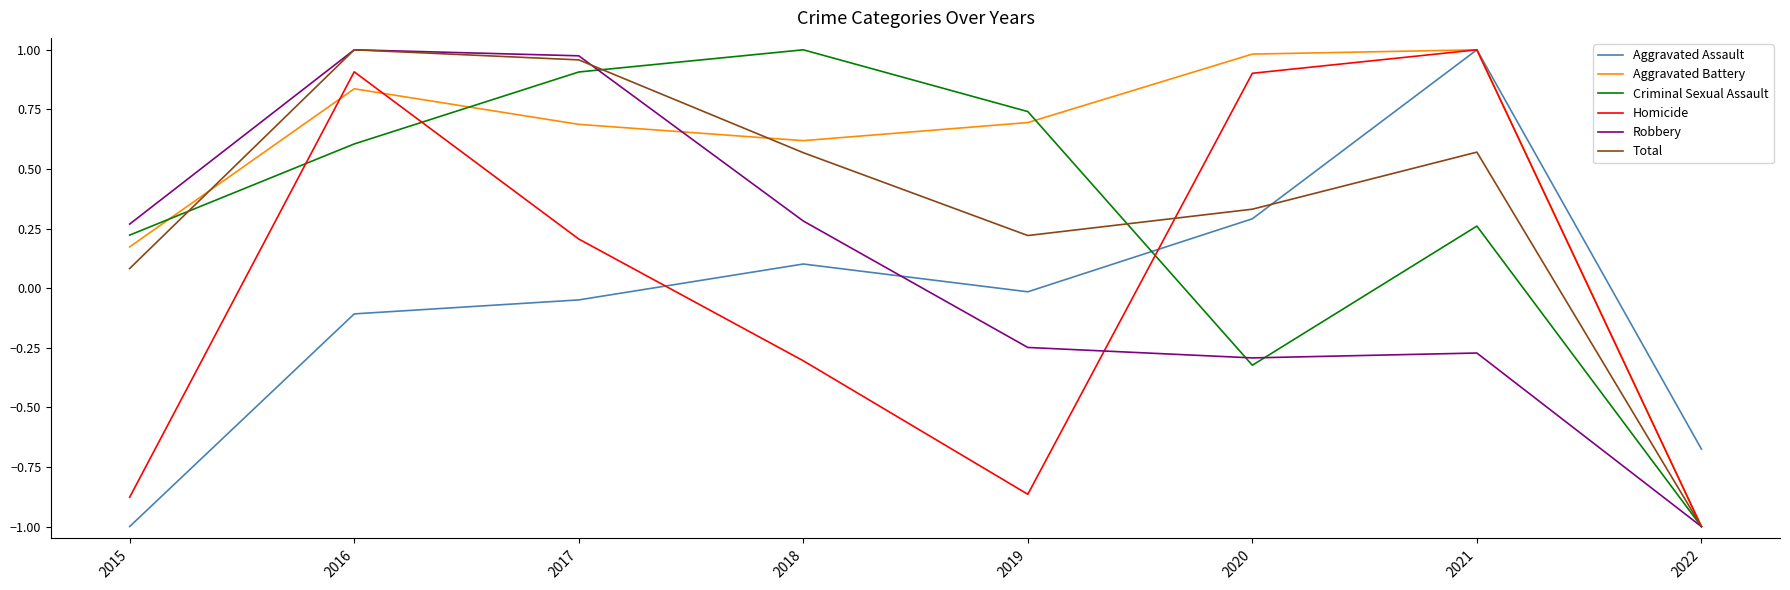

Which series has the largest total across all categories?

Aggravated Battery